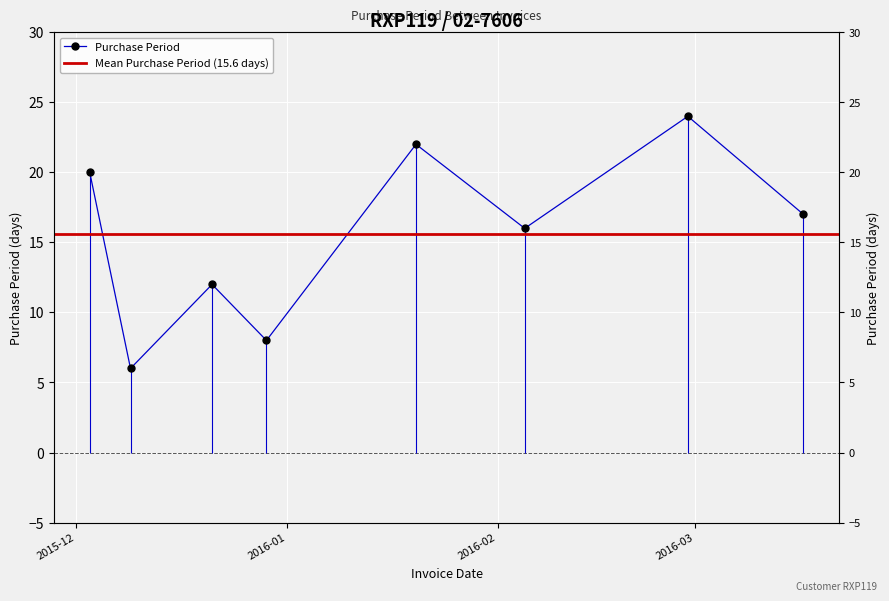

How many points are higher than both their immediate neighbors (excluding endpoints)?

3